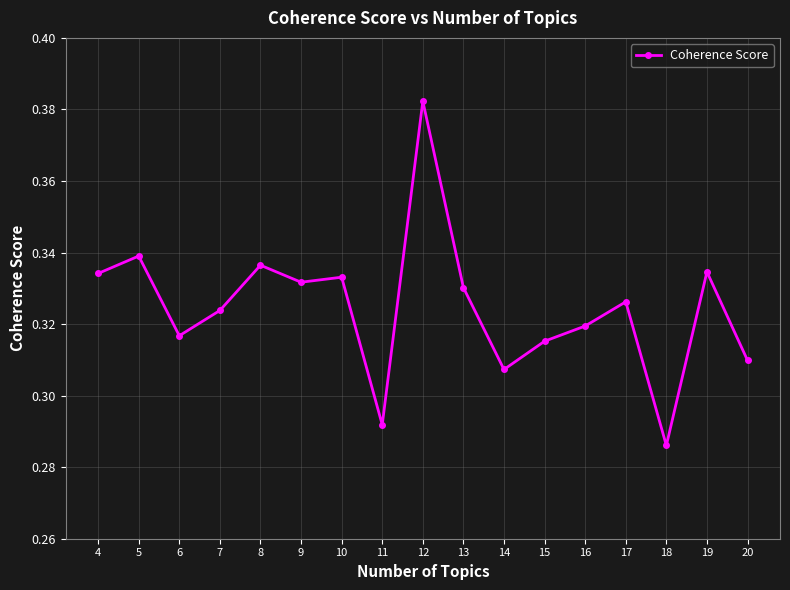

Which label corresponds to the smallest value in the chart?

18